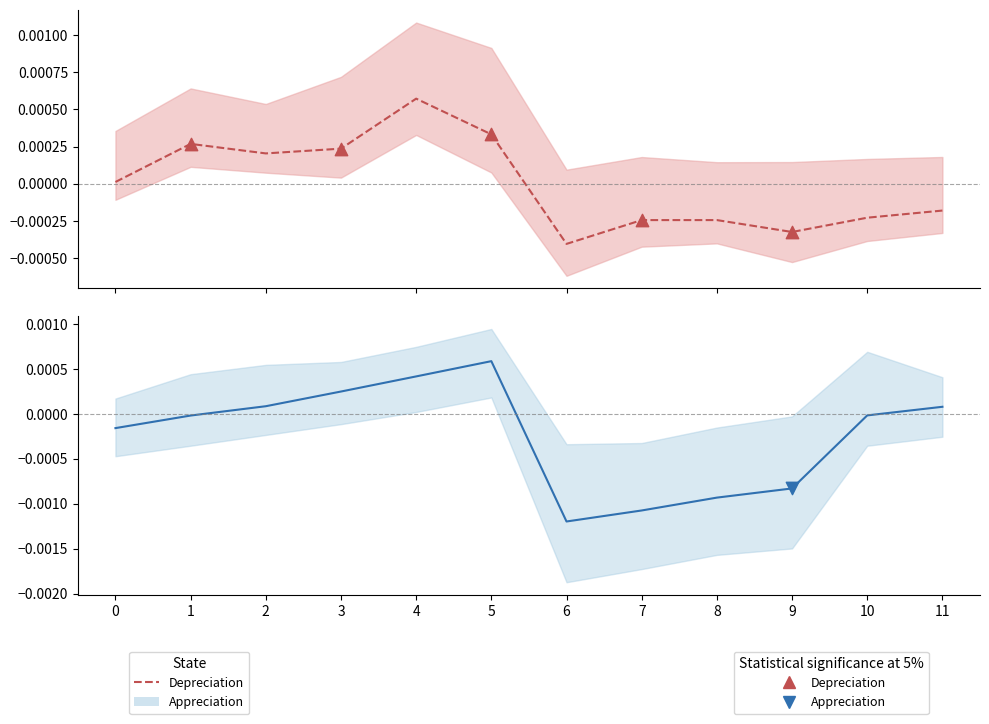

Which series reaches the minimum Y coordinate?

Appreciation